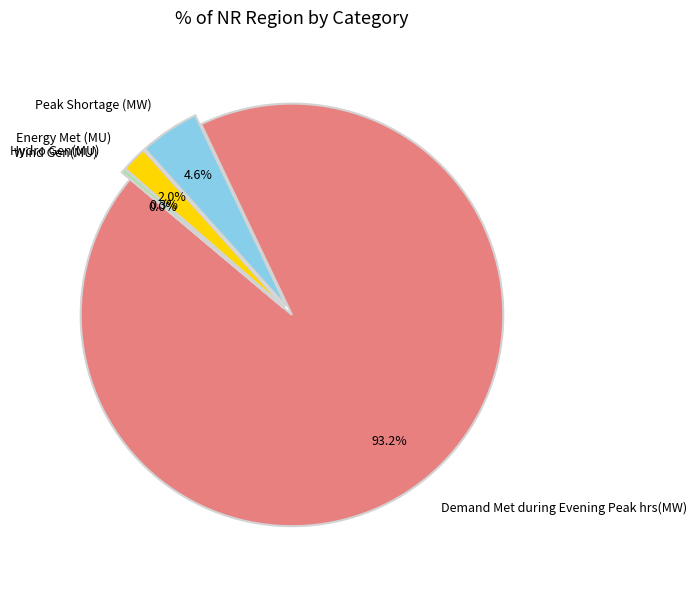

Is Demand Met during Evening Peak hrs(MW) the majority of the pie?

Yes